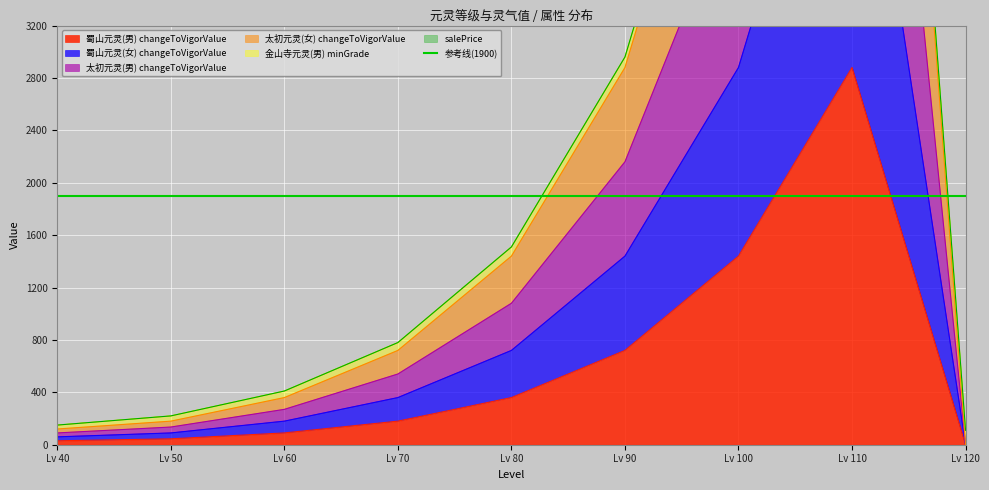

The value of 蜀山元灵(男) changeToVigorValue at Lv 110 is 2880. True or false?

True